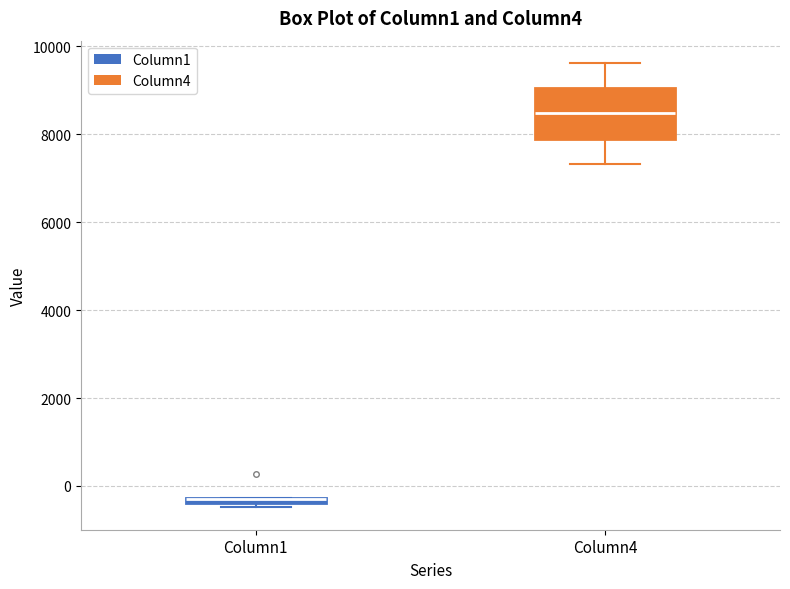

Where is the lower edge of the box for Column1 on the y-axis? The values are not printed on the chart, so give them approximately, as read against the axis.

-400